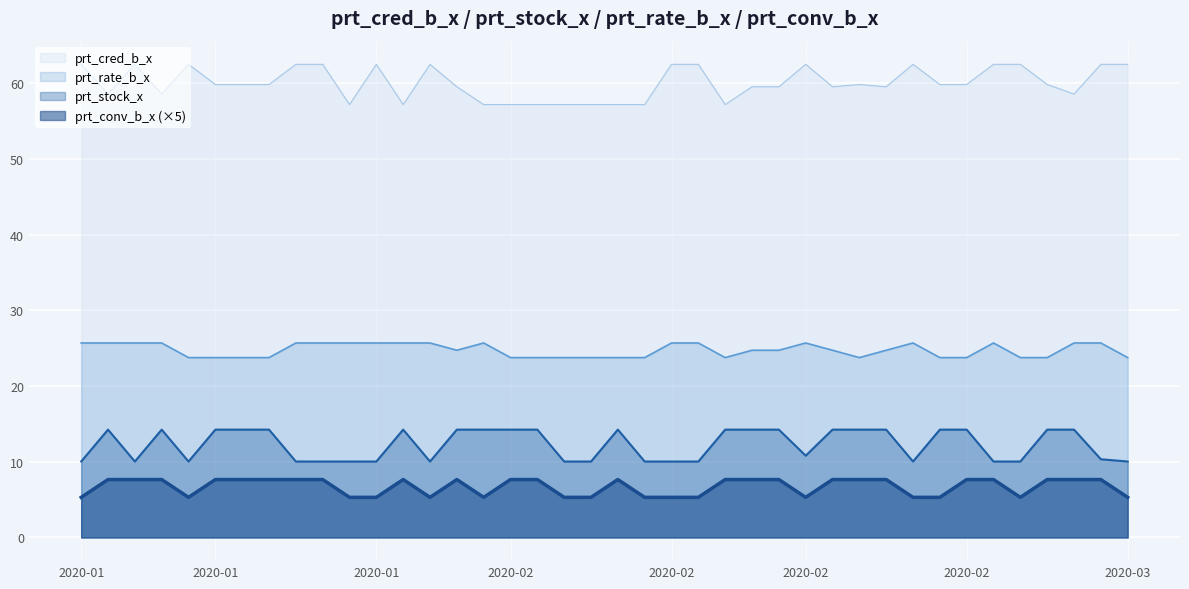

At how many categories does at least one series exceed 28?

40